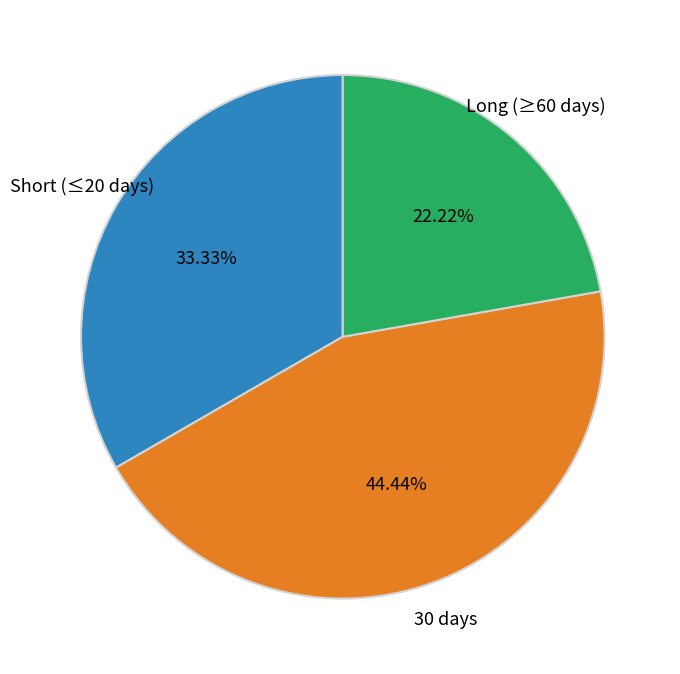

Between Short (≤20 days) and Long (≥60 days), which is larger?

Short (≤20 days)